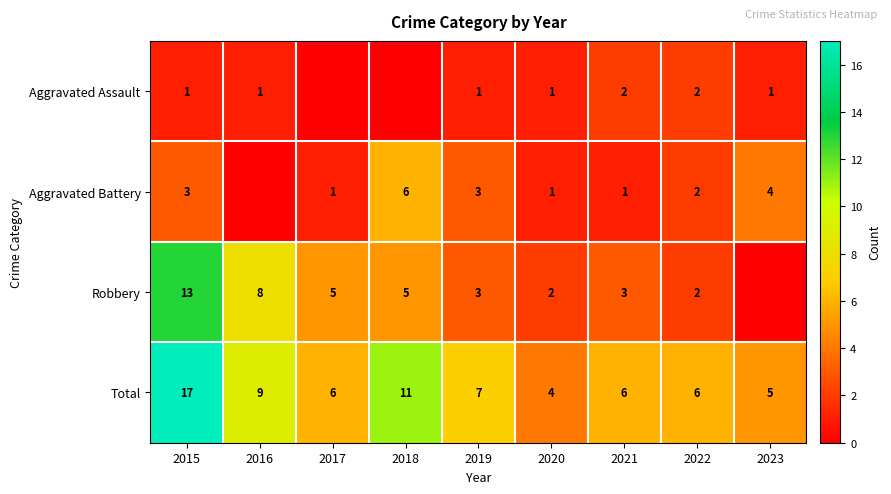

What is the approximate value of Total at 2023, to the nearest 5?

5